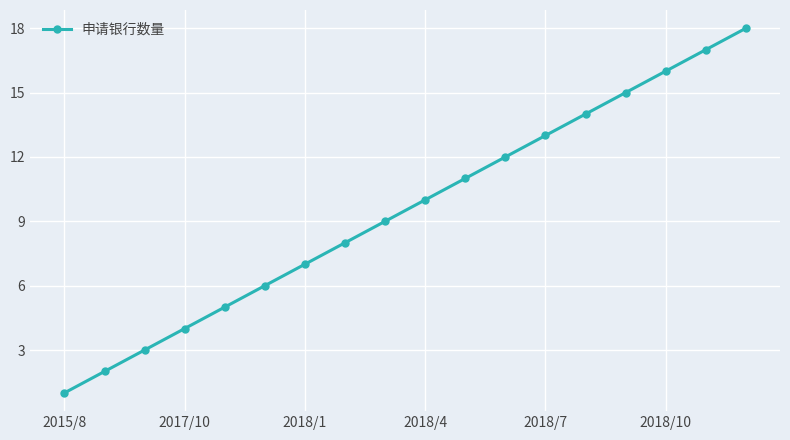

What is the average value?

10